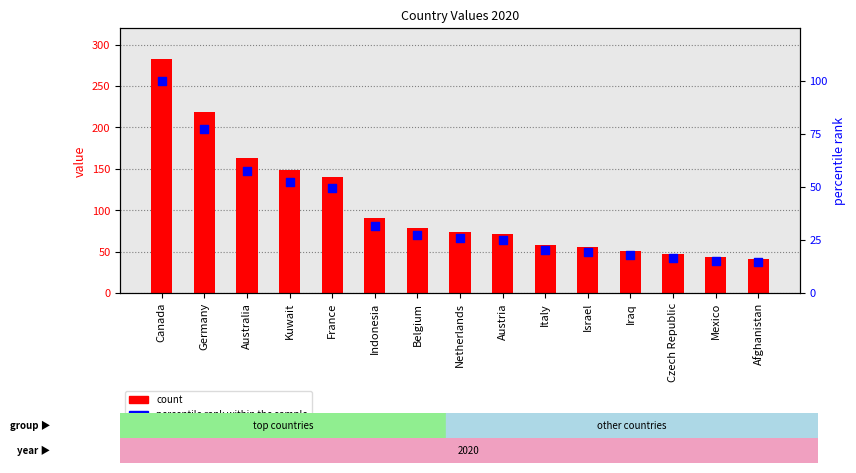

At which category is the sum across all series the highest?

Canada